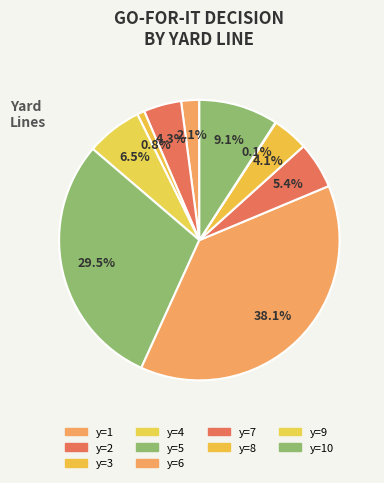

Count the number of slices in the pie.

10